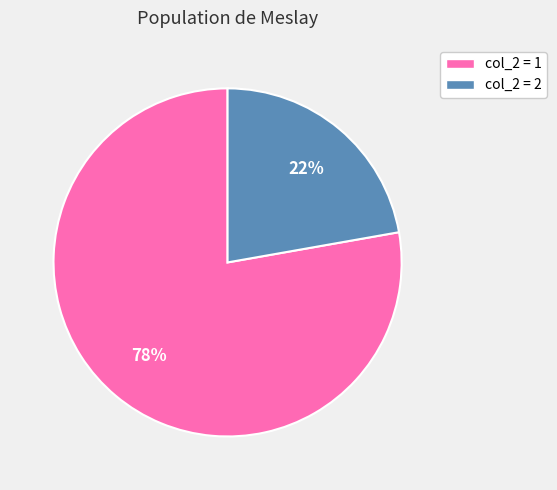

How many slices are in this pie chart?

2